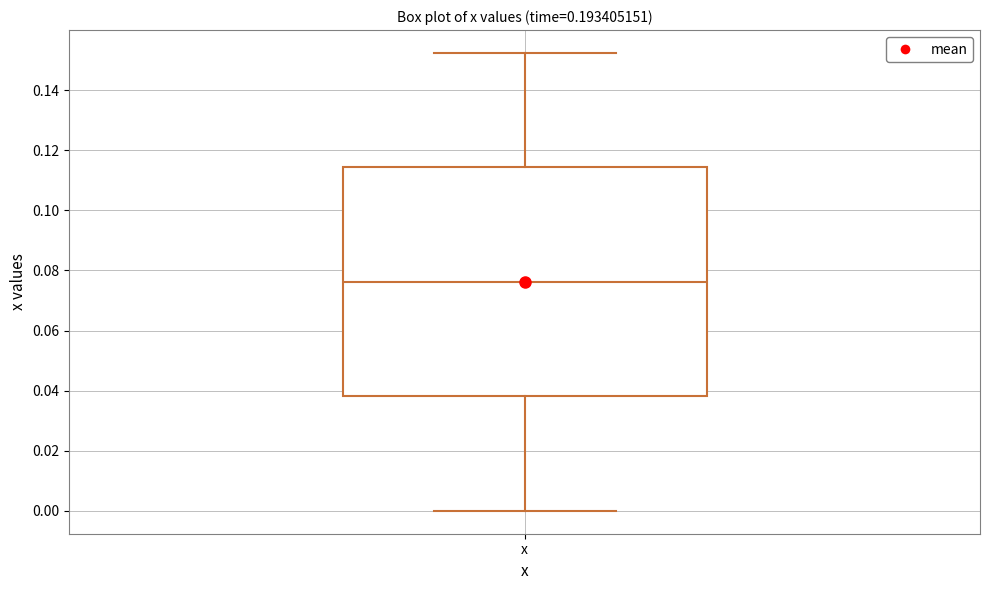

Transcribe this box plot: give where the median line is, the range the box spans, and where the two whiskers end, as read against the y-axis. The values are not printed on the chart, so give them approximately, as read against the axis.

median 0.076, box 0.038 to 0.114, whiskers 0.000 to 0.152